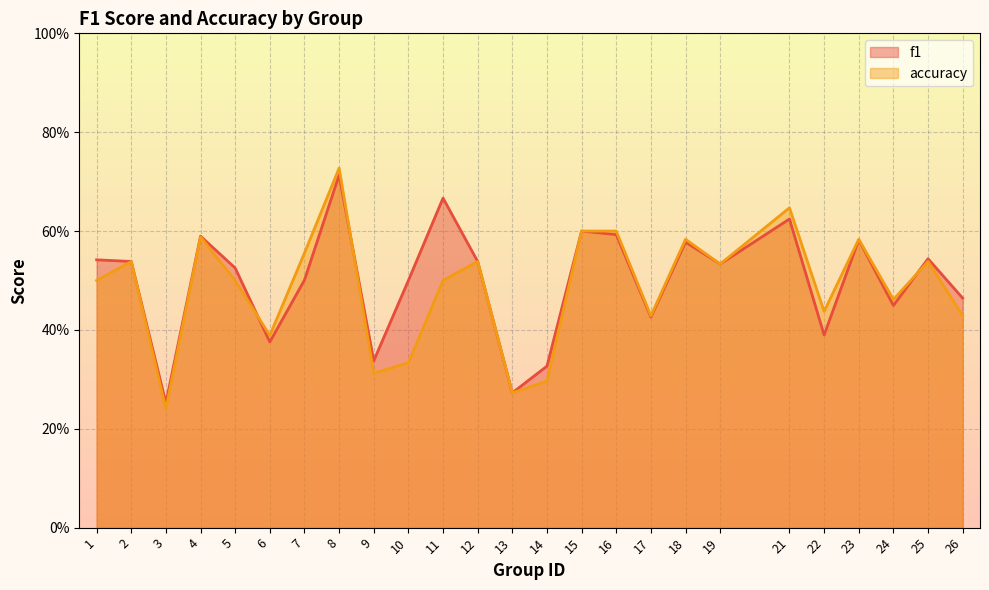

Rank the series by their maximum value, from lowest to highest.

f1, accuracy